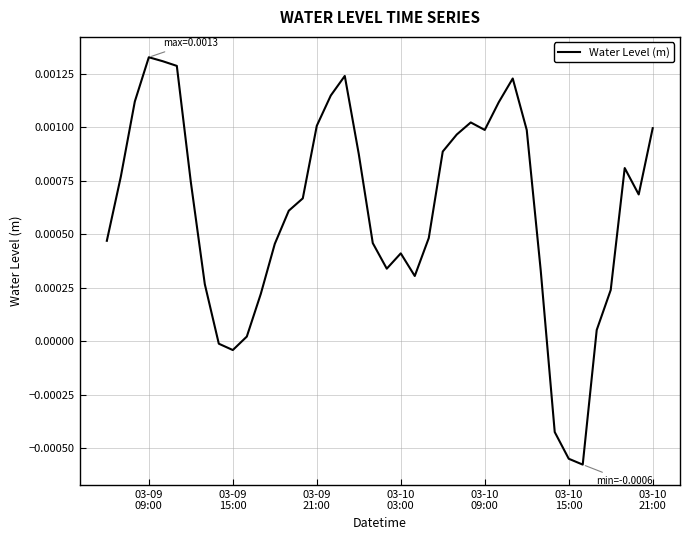

At which category does the data reach its first local valley?

03-09
15:00